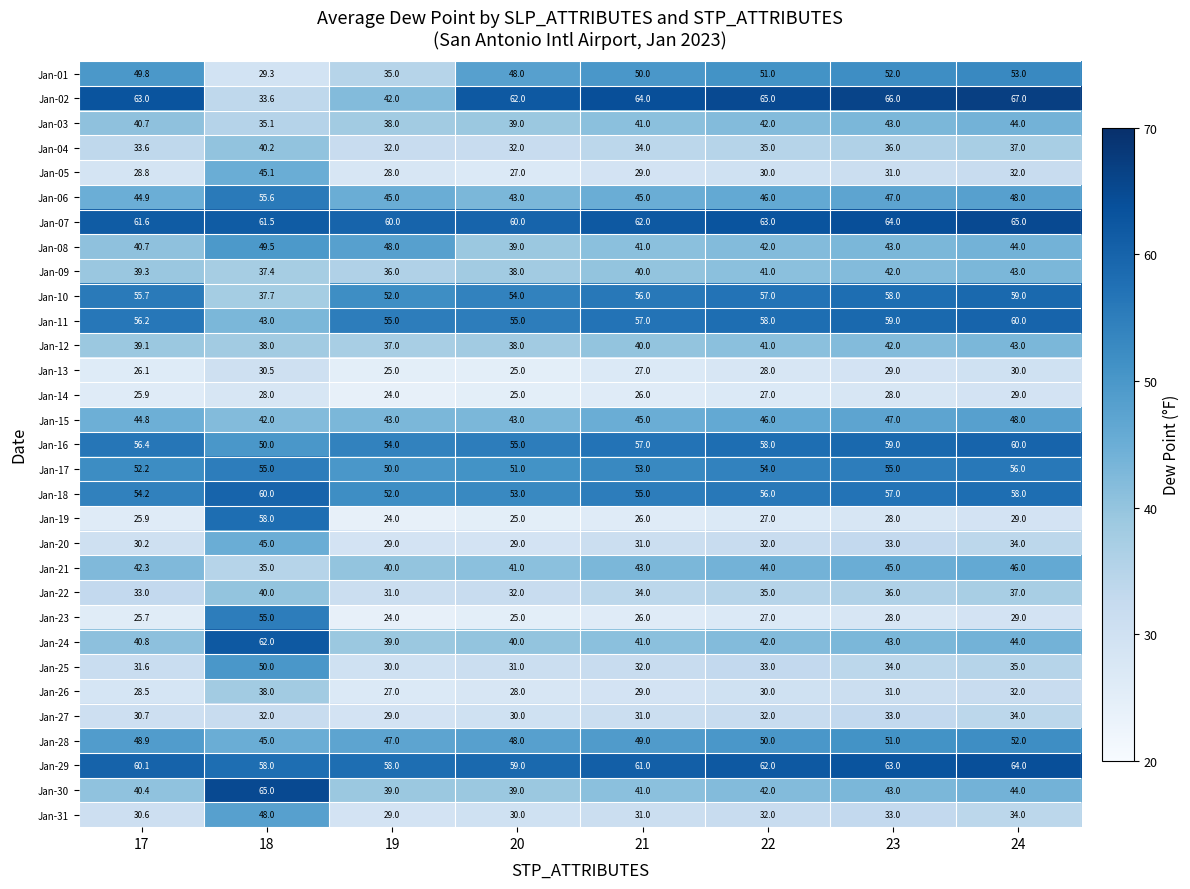

Which category has the lowest value across all series?

19